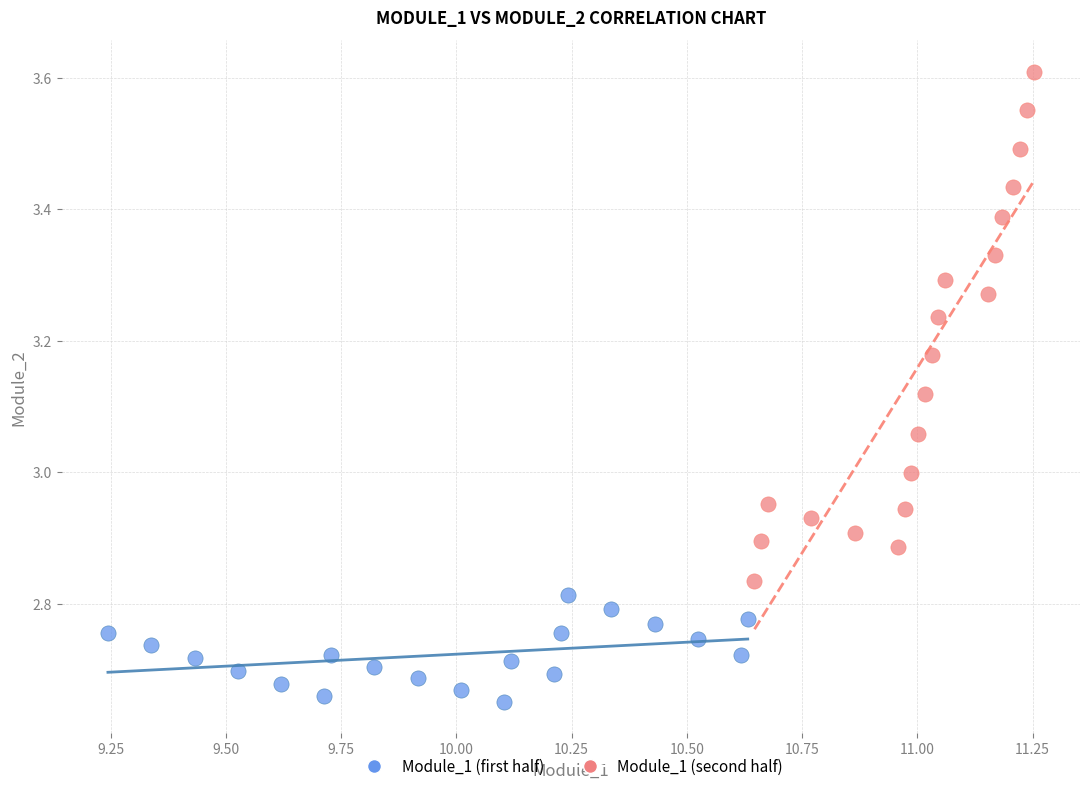

What are all the series names shown in the legend?

Module_1 (first half), Module_1 (second half)